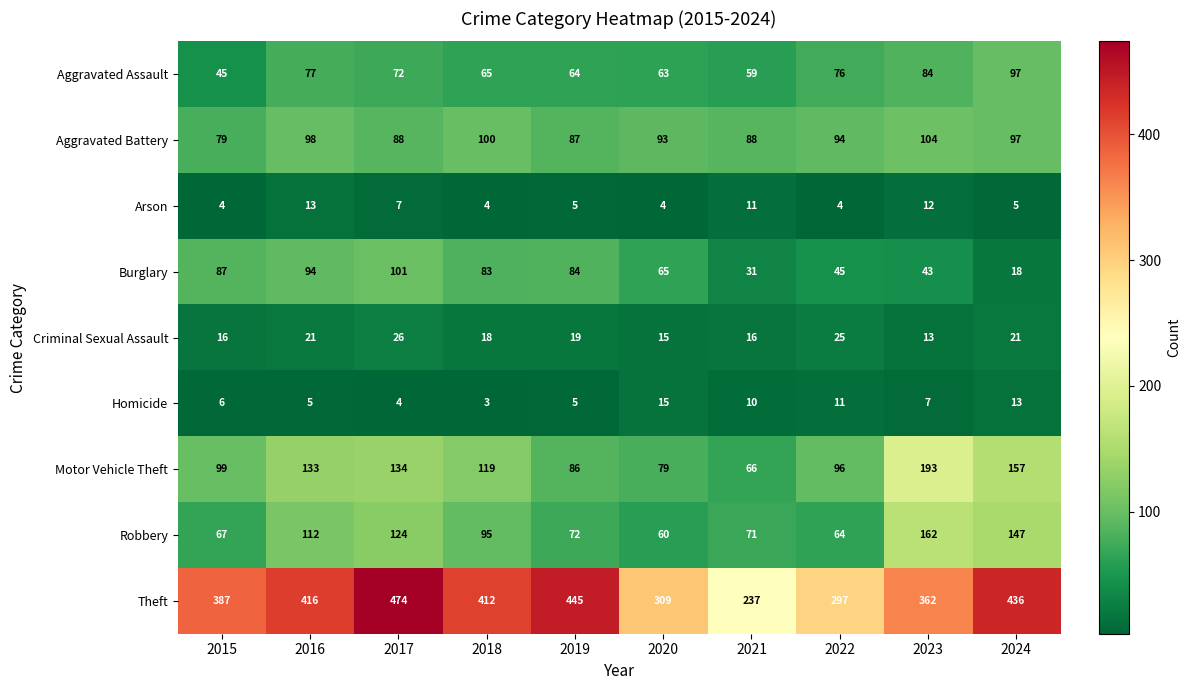

Between 2017 and 2020, which series saw the biggest shift?

Theft